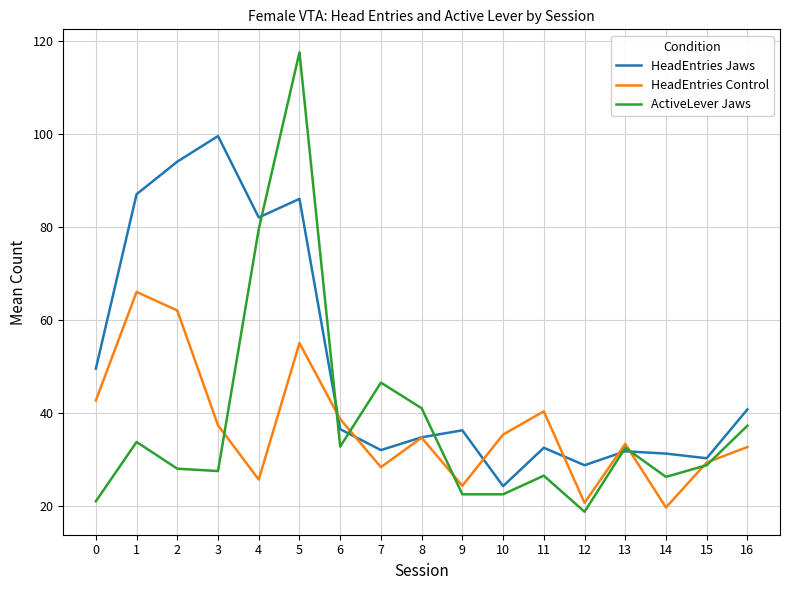

True or false: HeadEntries Jaws and HeadEntries Control intersect in this chart.

True